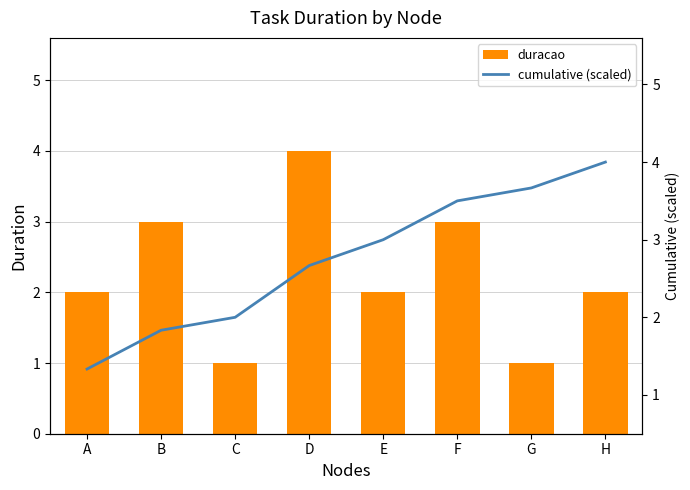

What is the total value across all series at E?

5.0